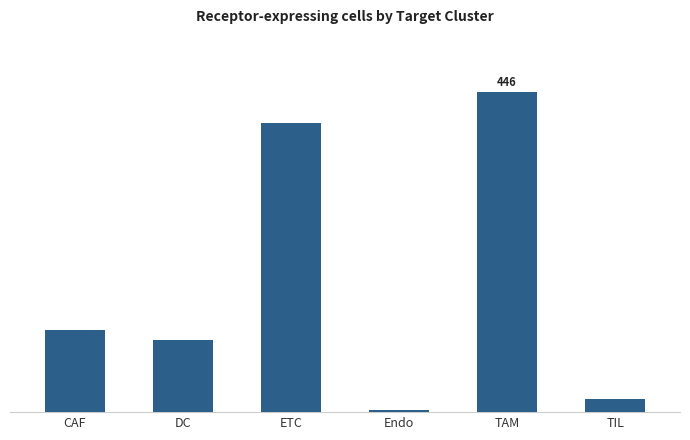

Between Endo and DC, which is larger?

DC